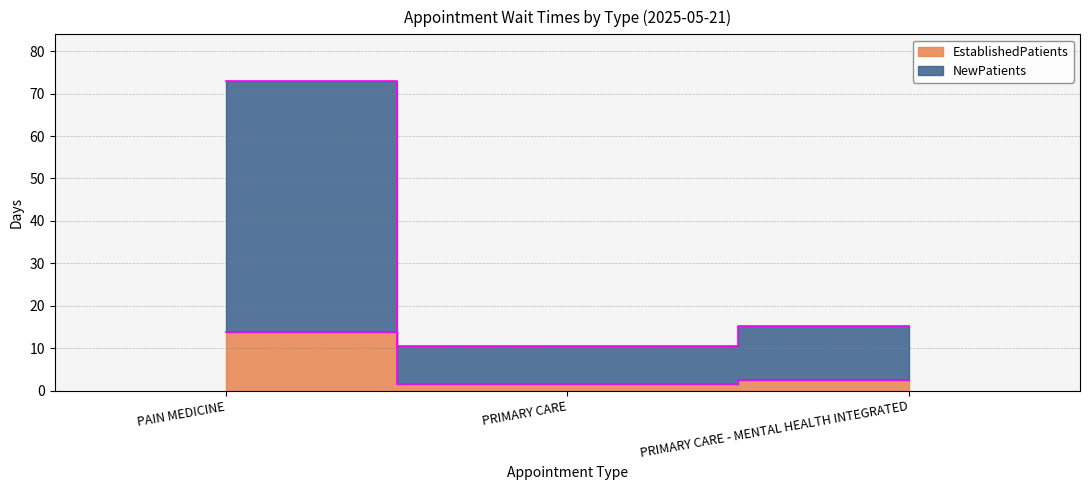

What is the sum of the EstablishedPatients values at PRIMARY CARE - MENTAL HEALTH INTEGRATED and PAIN MEDICINE?

16.3